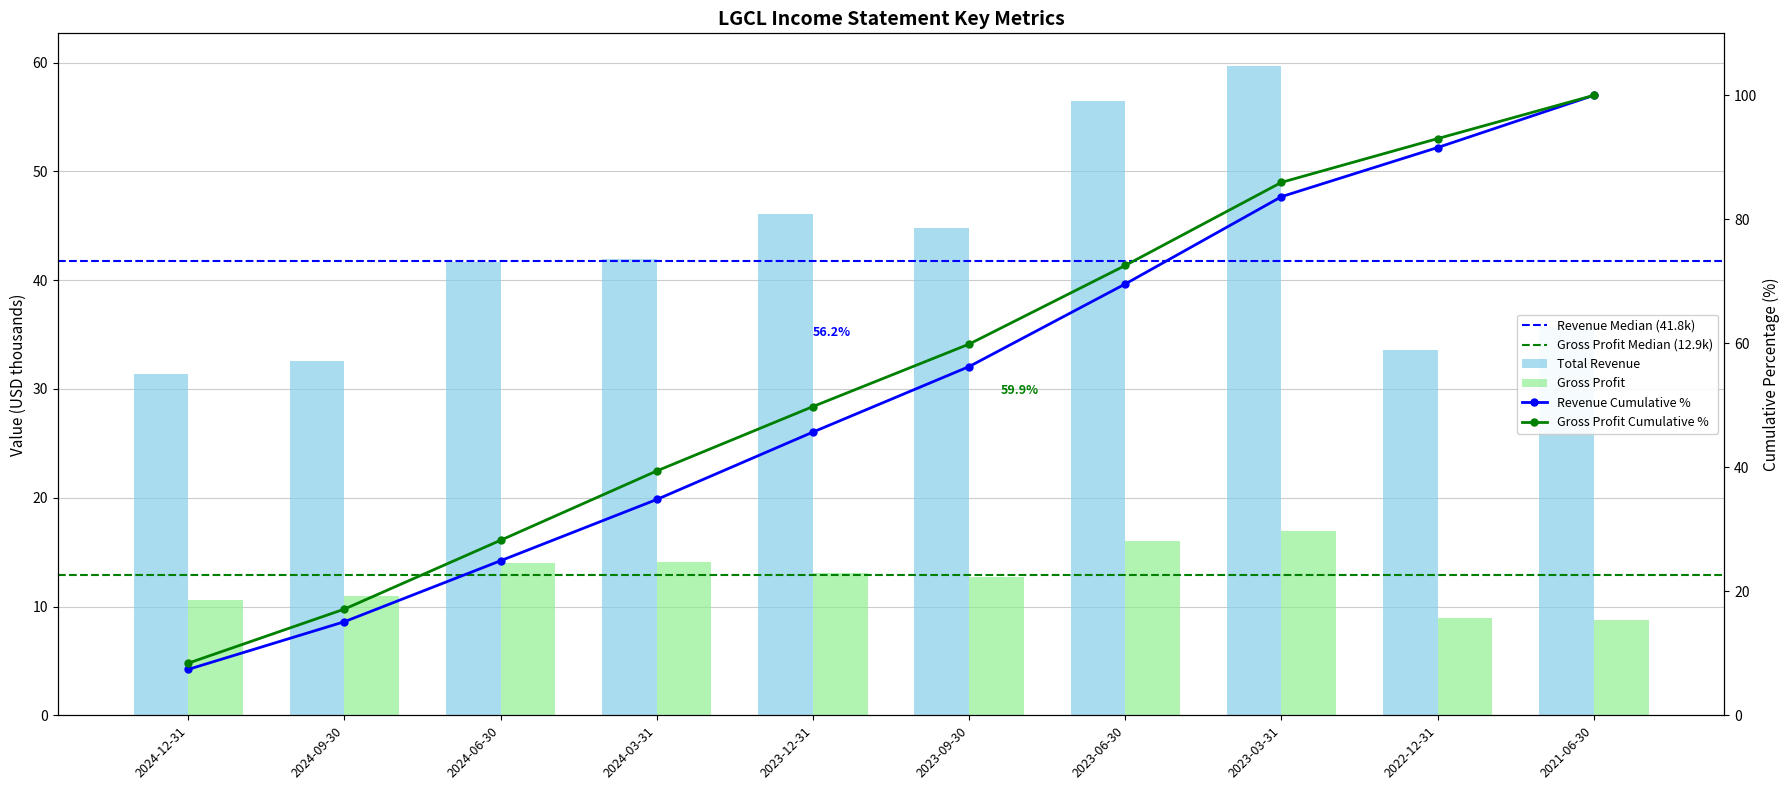

What is the label of the 7th bar from the right?

2024-03-31